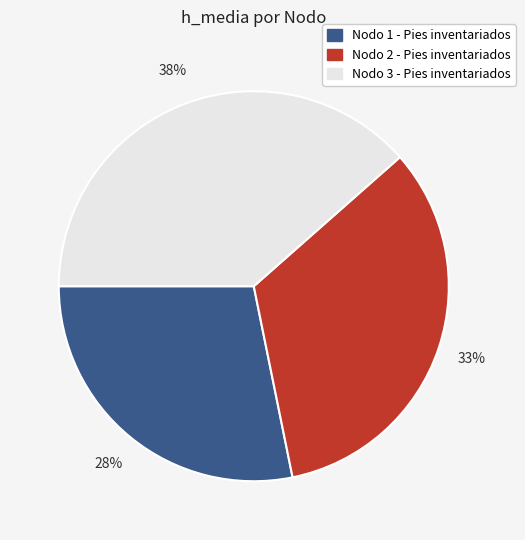

Does any single category account for the majority?

No